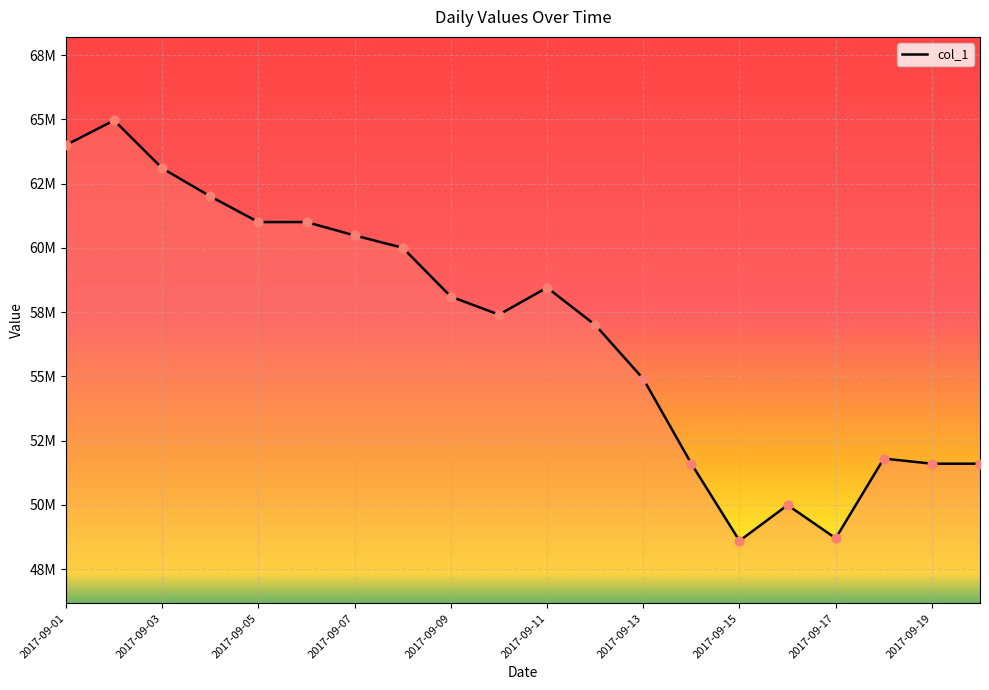

Does the chart have visible grid lines?

Yes